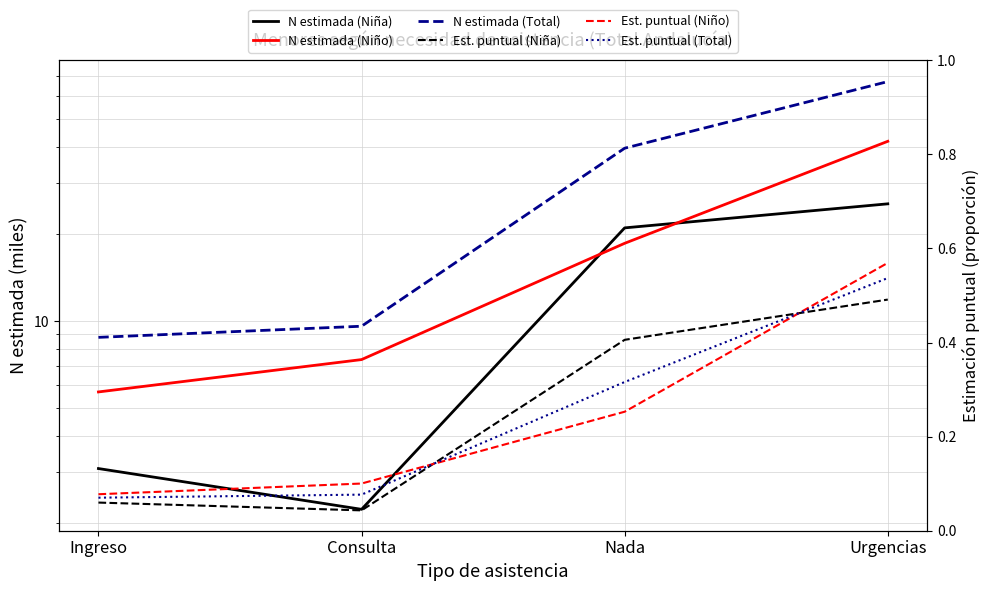

How many lines are shown in the chart?

6